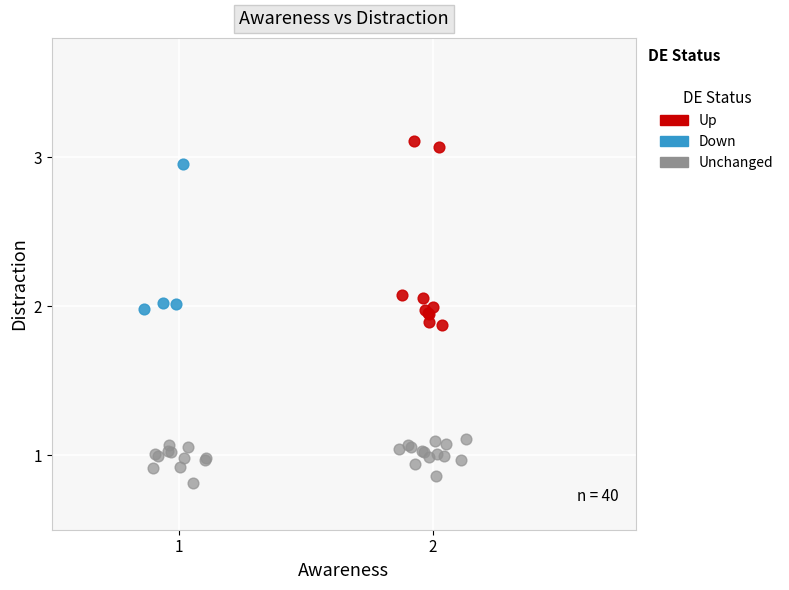

Which series contains the lowest Y value?

Unchanged